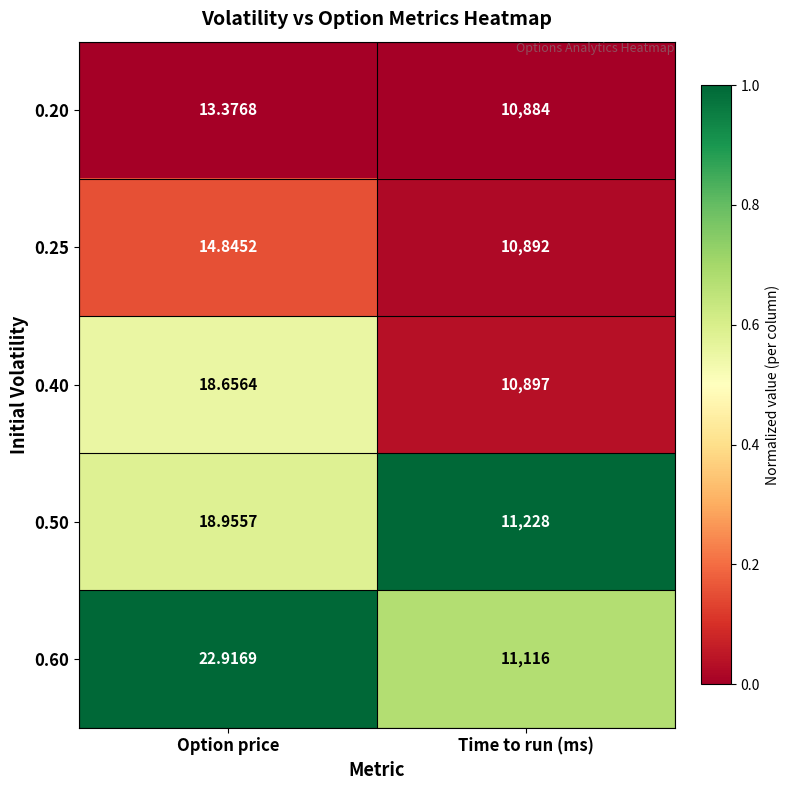

Which series has the largest range (max minus min)?

0.50